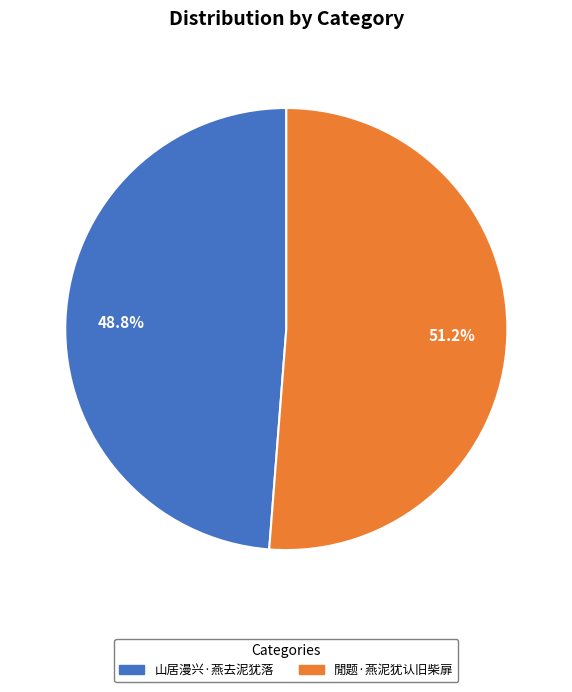

Does 山居漫兴·燕去泥犹落 account for over 50% of the chart?

No